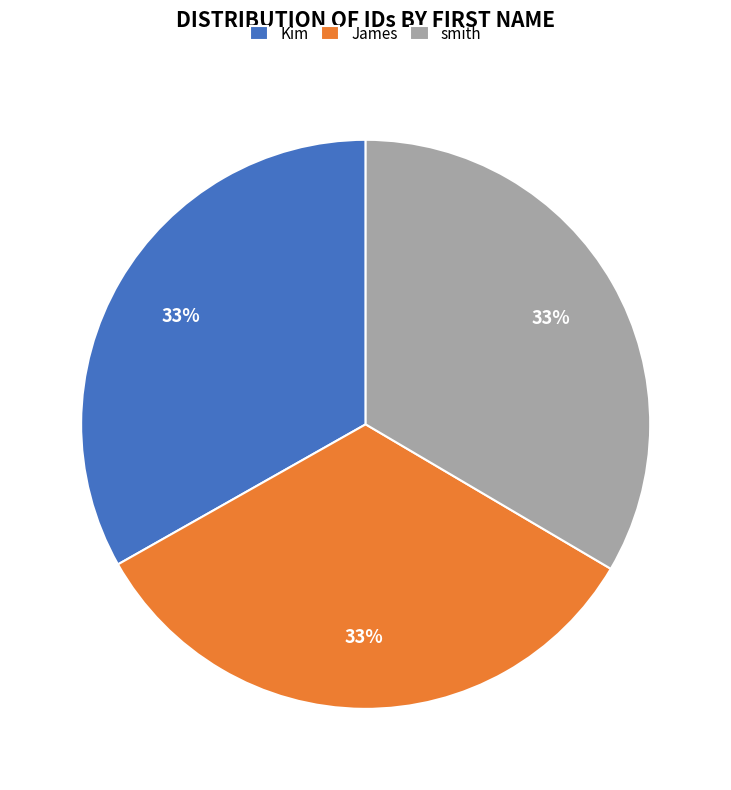

True or false: Kim accounts for 40% of the total.

False